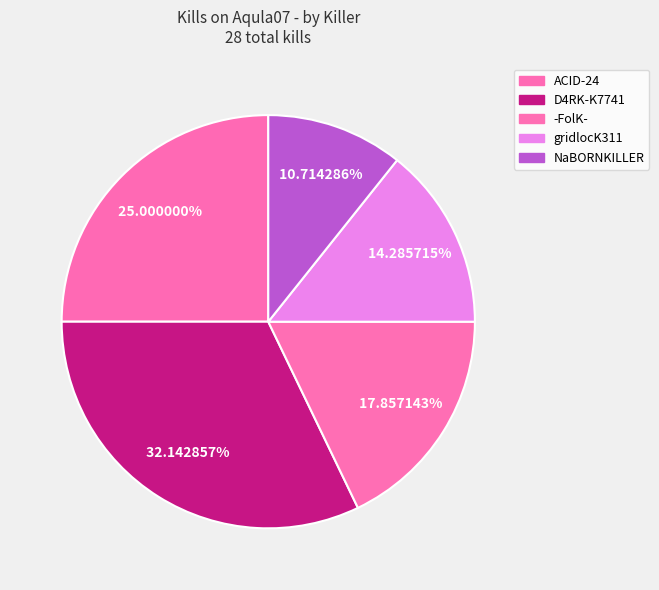

How many segments does this pie chart have?

5